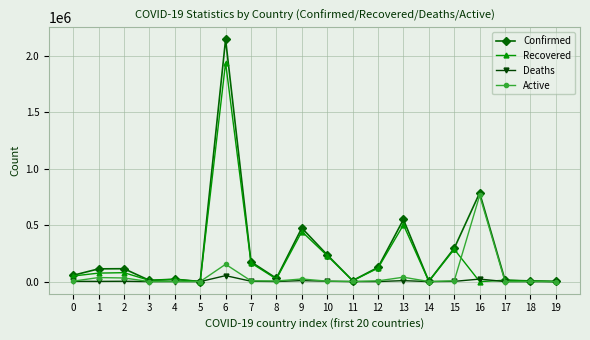

What is the difference between the Confirmed values at 16 and 12?

659683